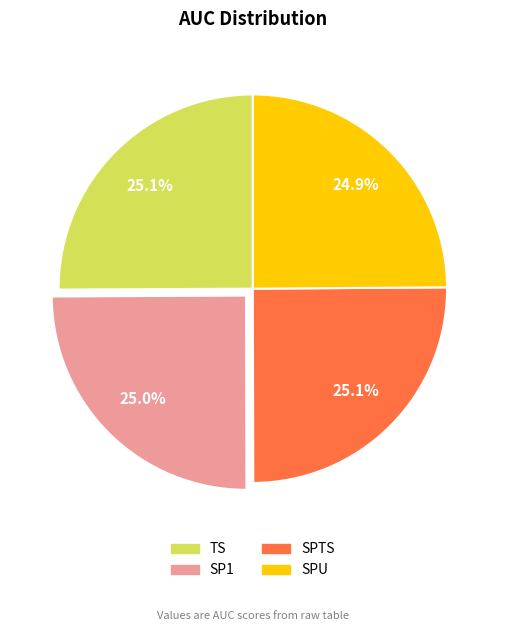

The SPTS slice represents 25% of the pie. True or false?

True